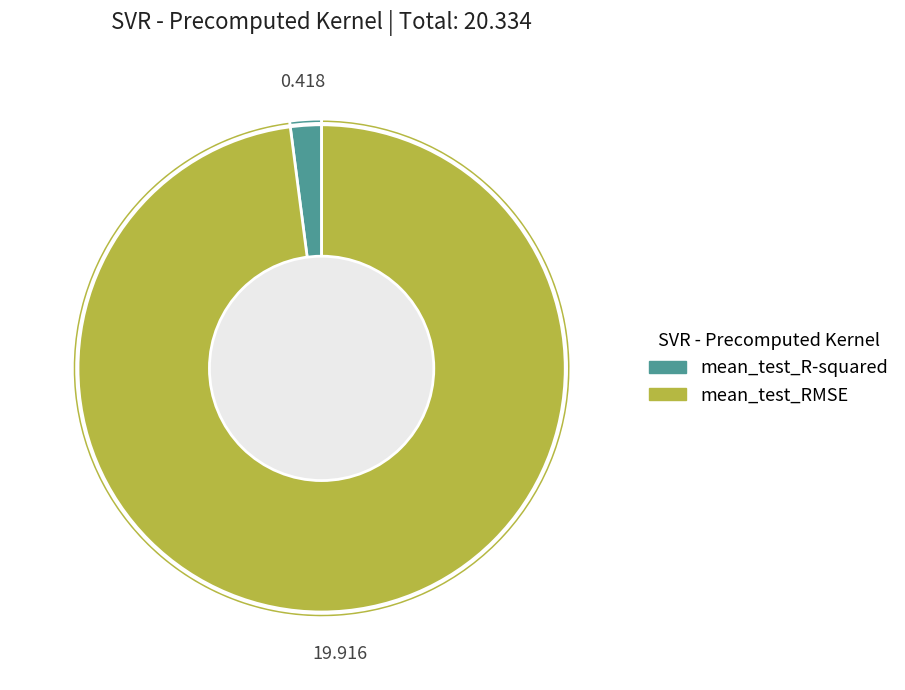

Does mean_test_R-squared account for over 50% of the chart?

No